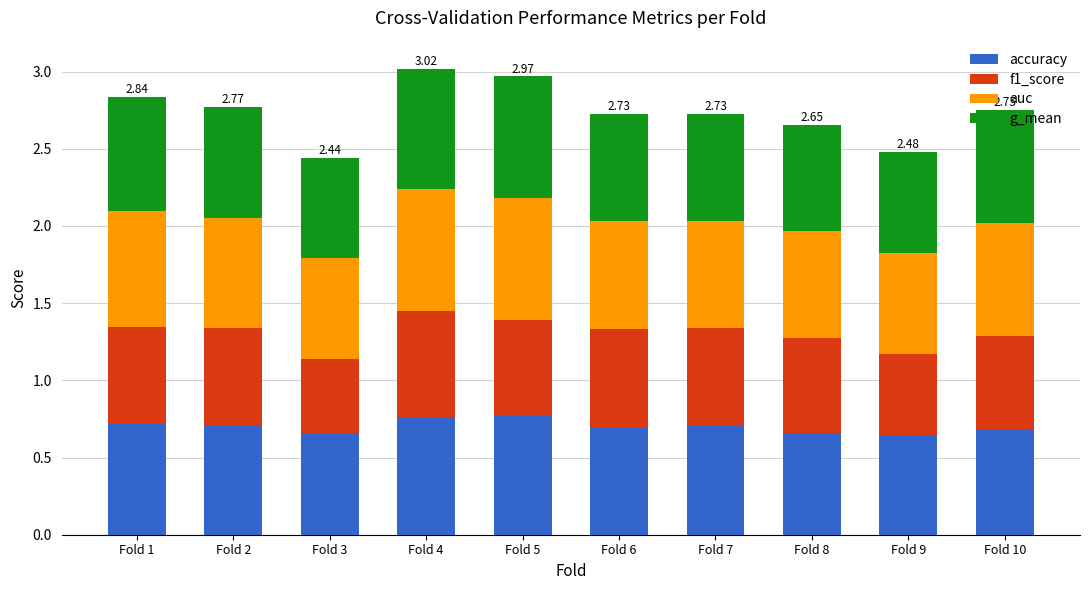

What is the total value across all series at Fold 1?

2.8